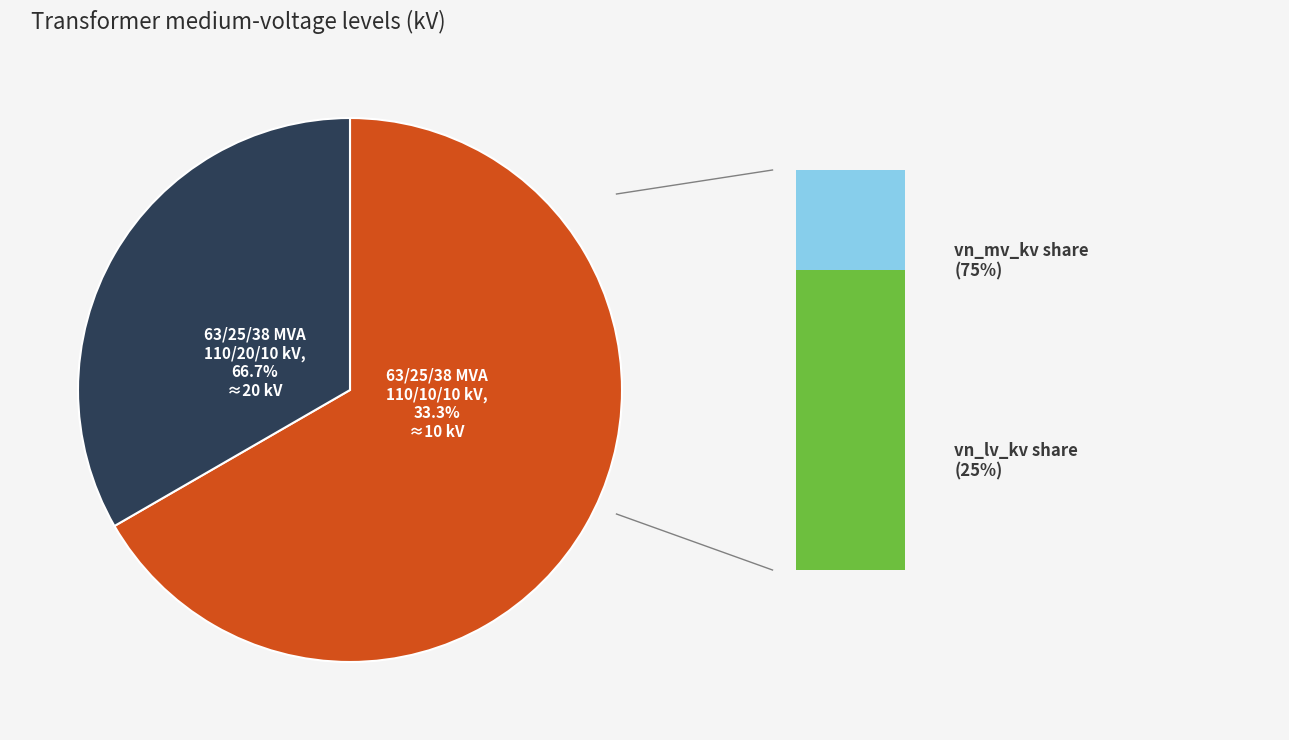

Rank the categories by value from lowest to highest.

63/25/38 MVA 110/10/10 kV, 63/25/38 MVA 110/20/10 kV